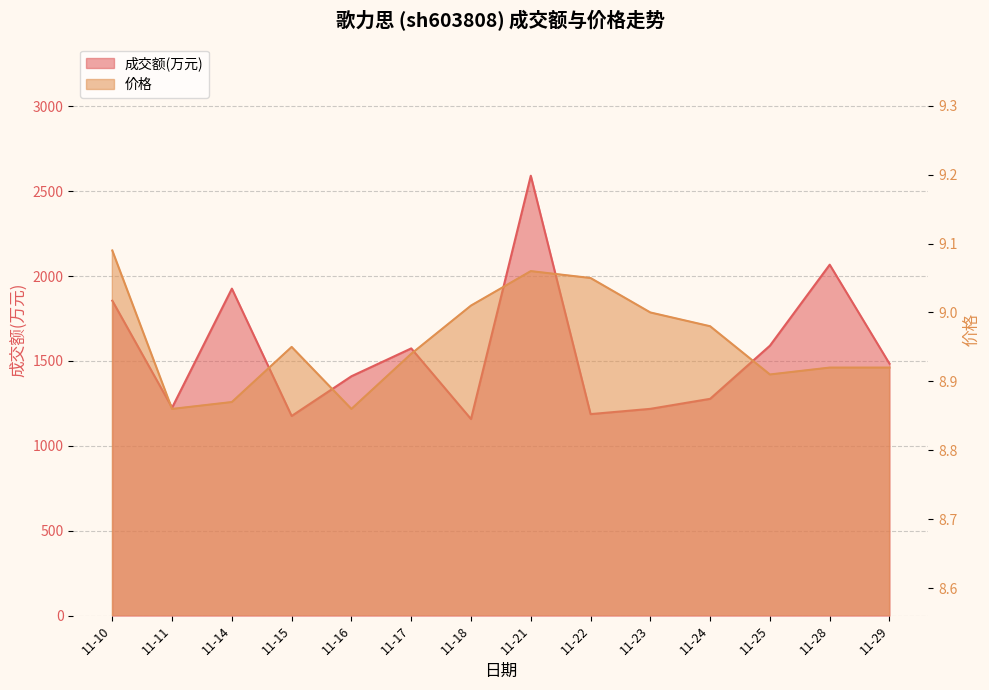

What is the minimum value for 成交额(万元)?

1158.0